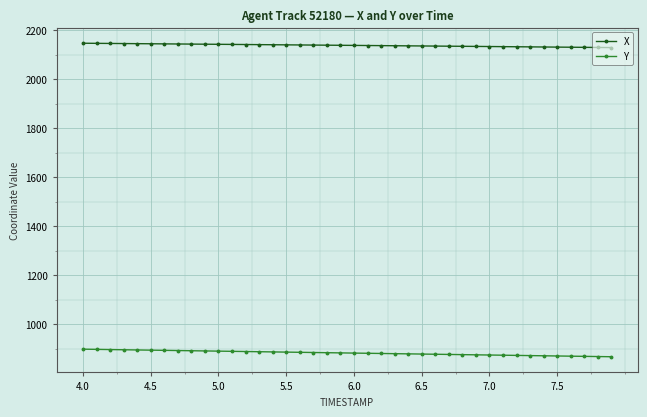

What is the sum of all X values?

85523.9